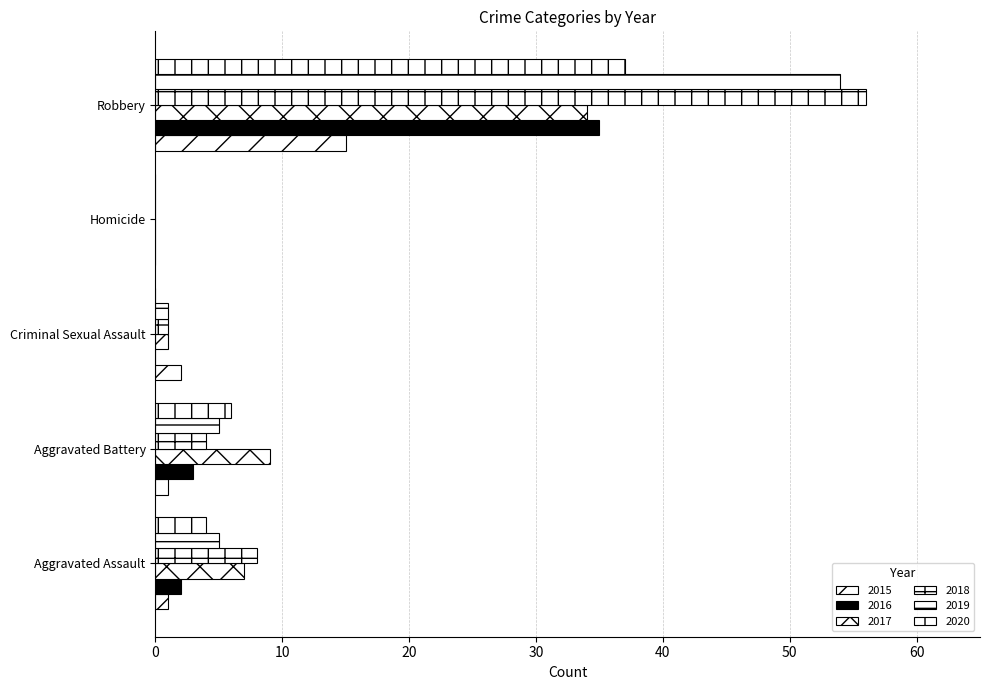

Rank the series by their maximum value, from highest to lowest.

2018, 2019, 2020, 2016, 2017, 2015